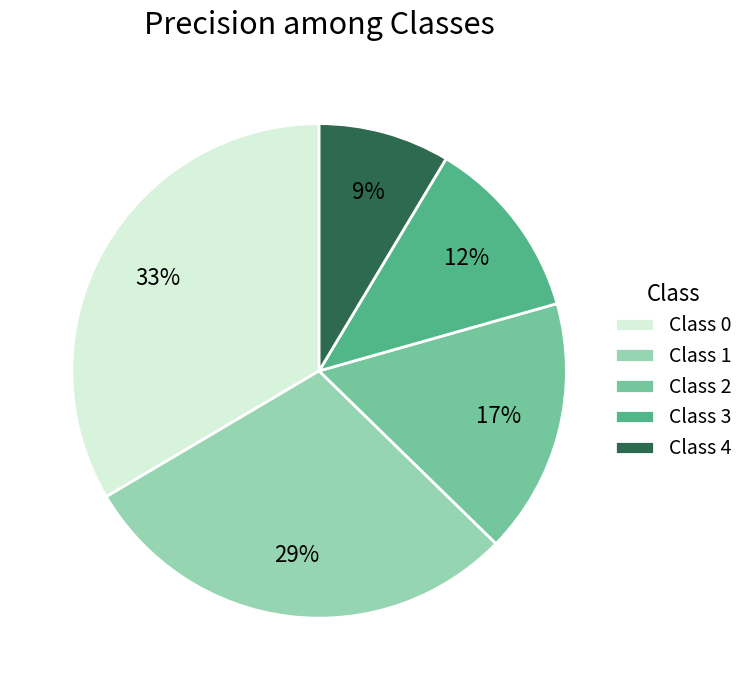

What is the smallest slice in the pie chart?

Class 4